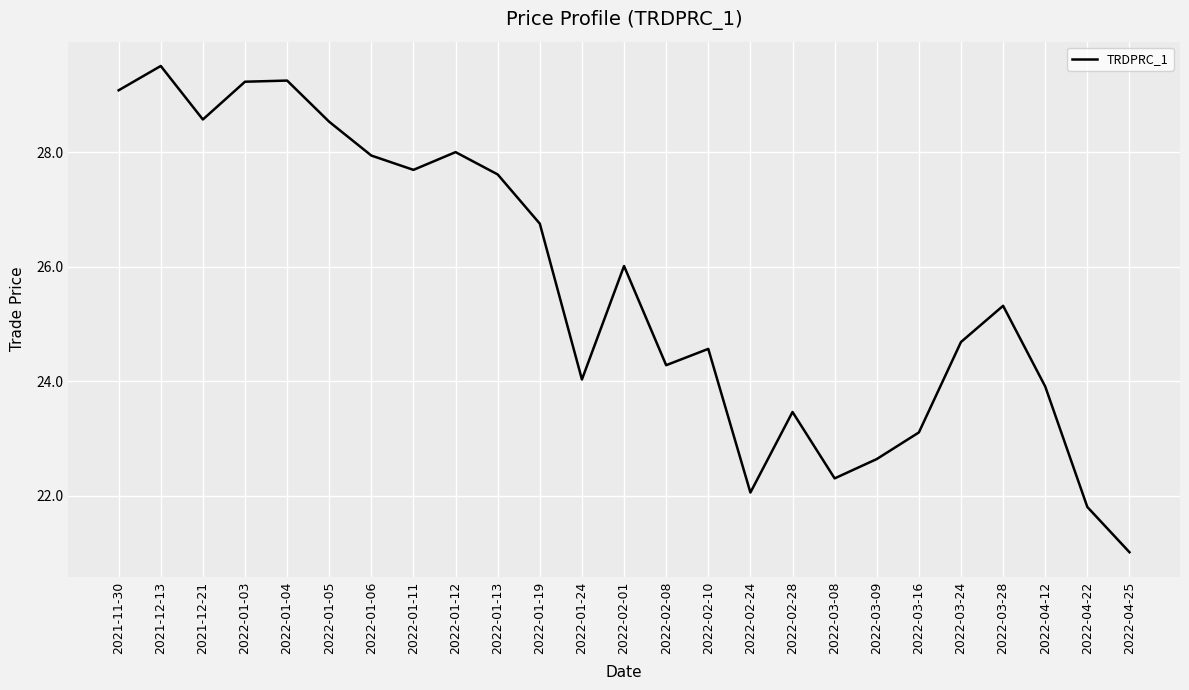

What position from the left is 2022-01-11?

8